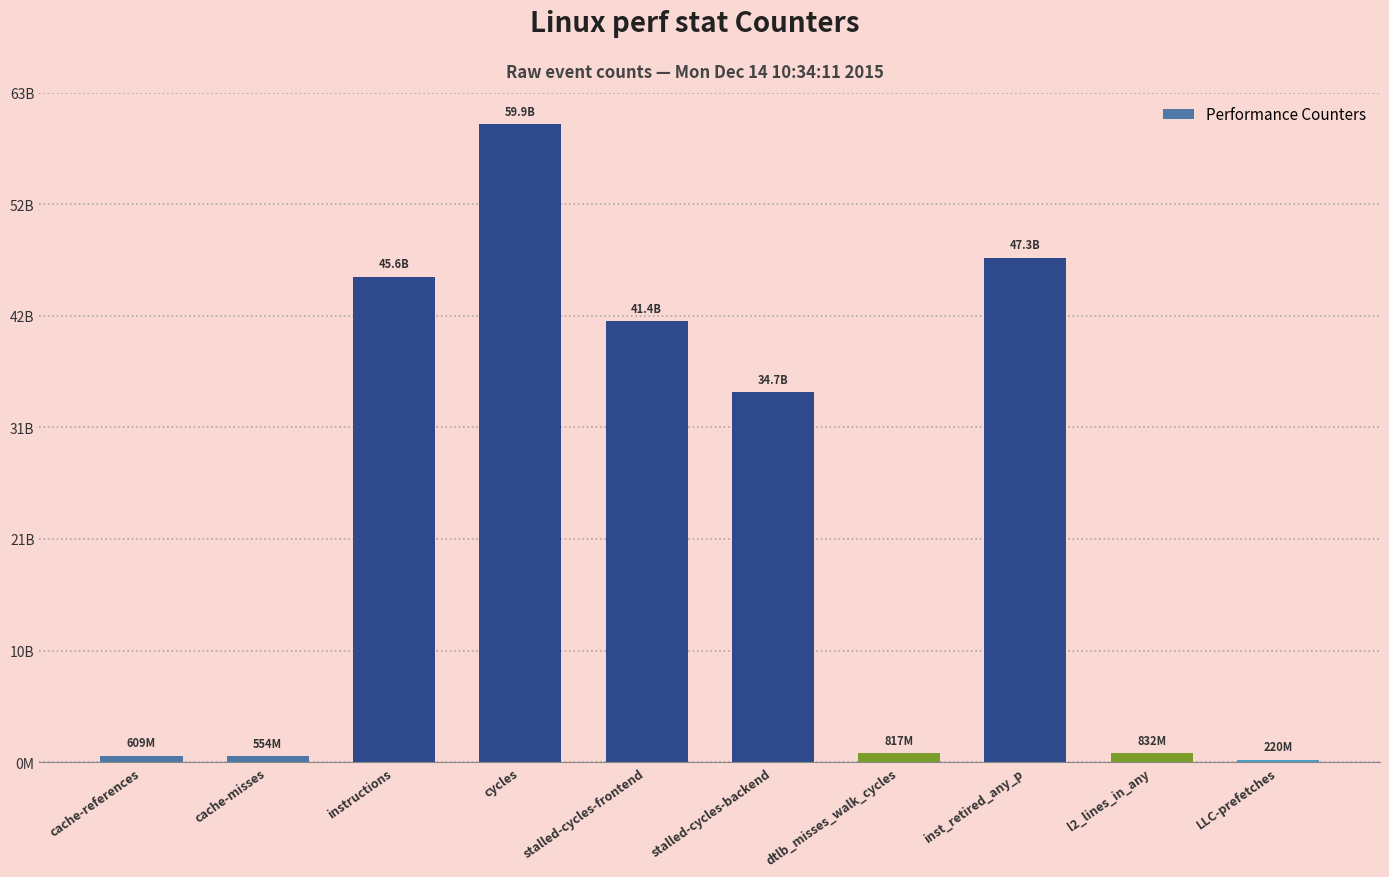

Where does the data first go above 34726828341?

instructions